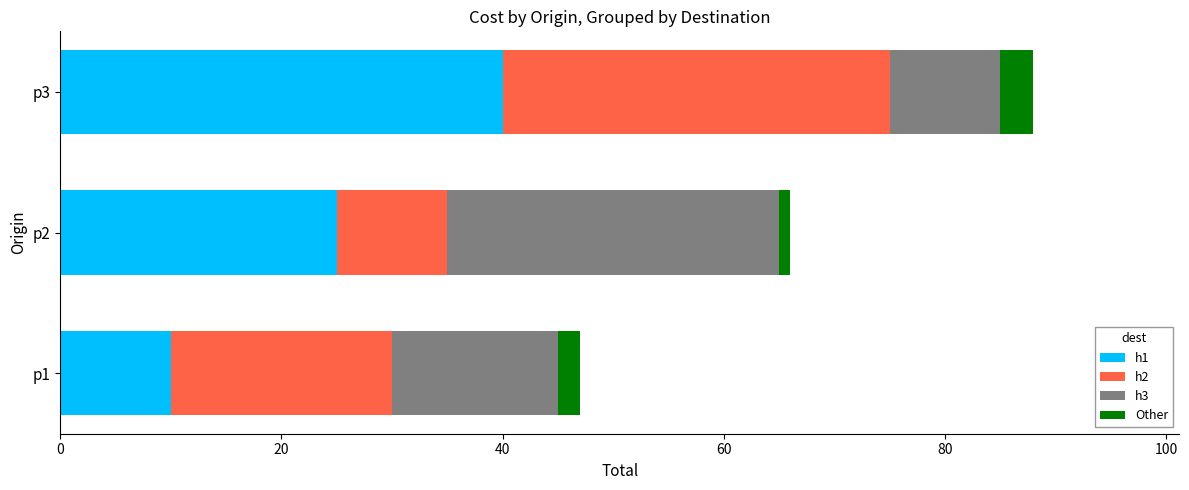

At which category is the sum across all series the highest?

p3